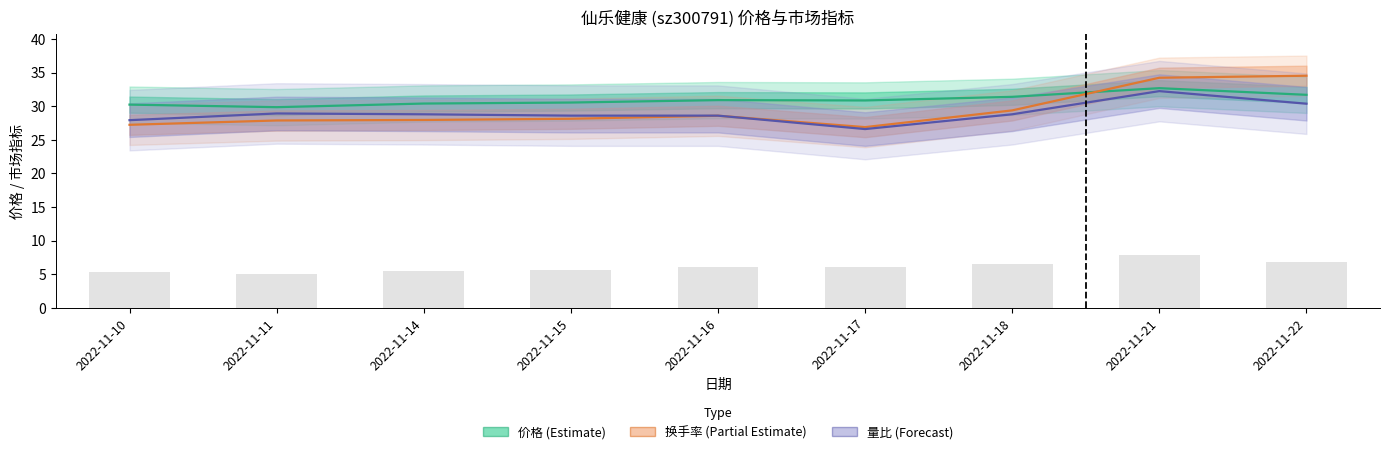

What are all the series names shown in the legend?

价格, 换手率, 量比